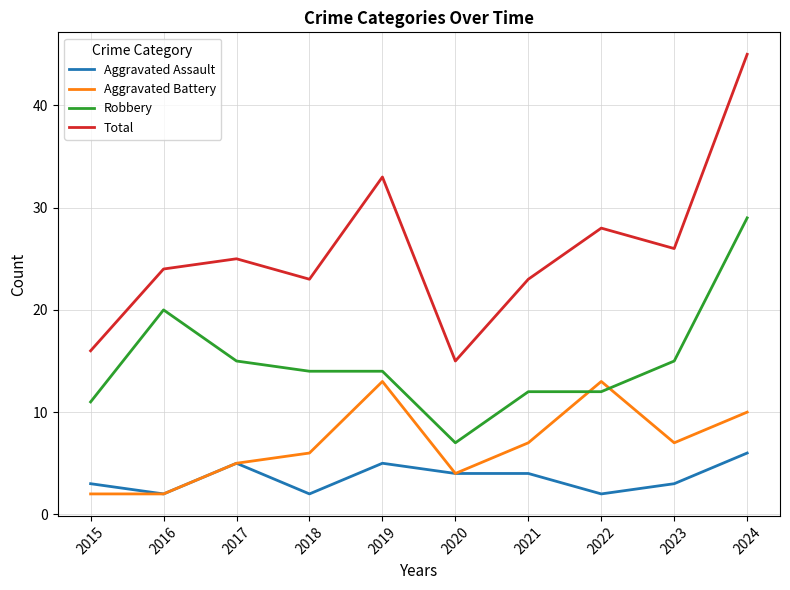

In Total, how many points are higher than both neighbors (excluding endpoints)?

3